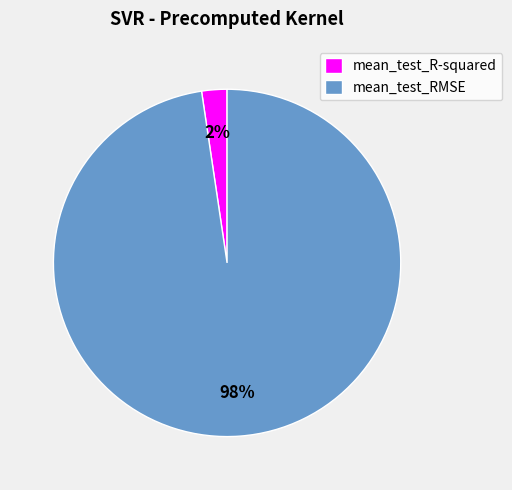

Which category accounts for the majority?

mean_test_RMSE